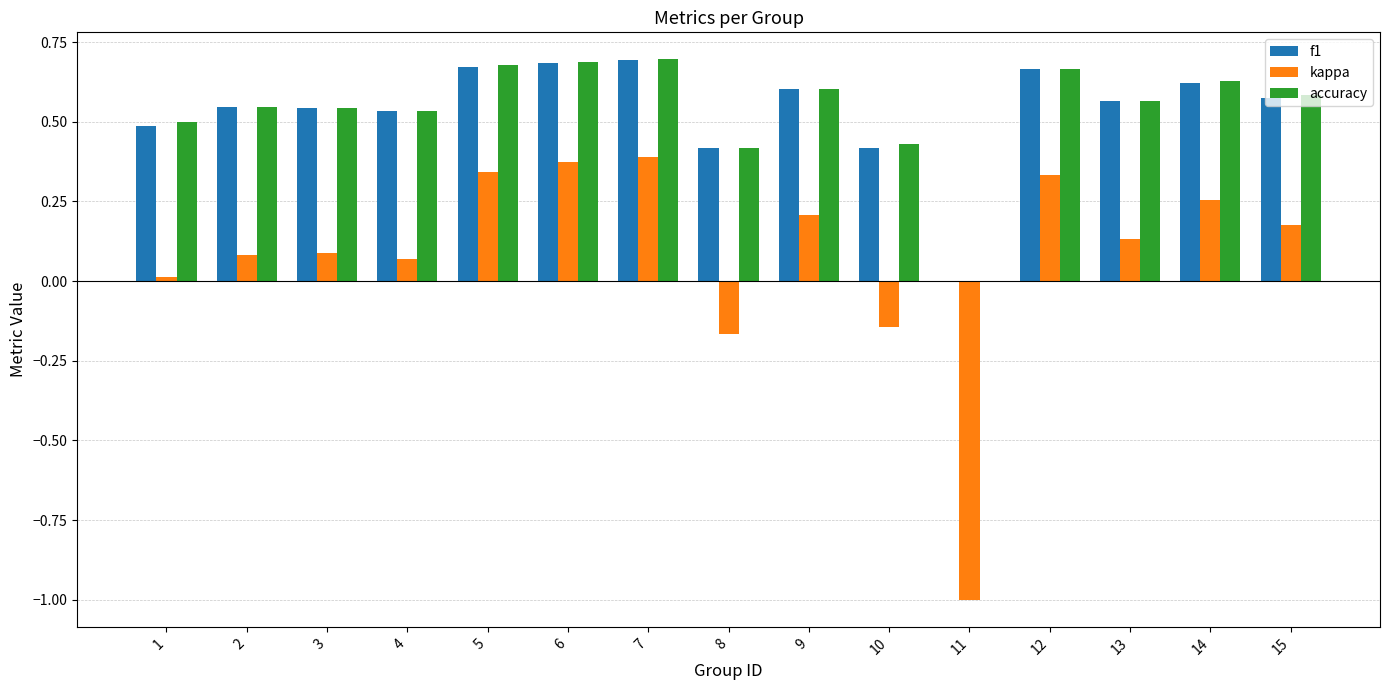

How many accuracy values are between 0 and 1?

15